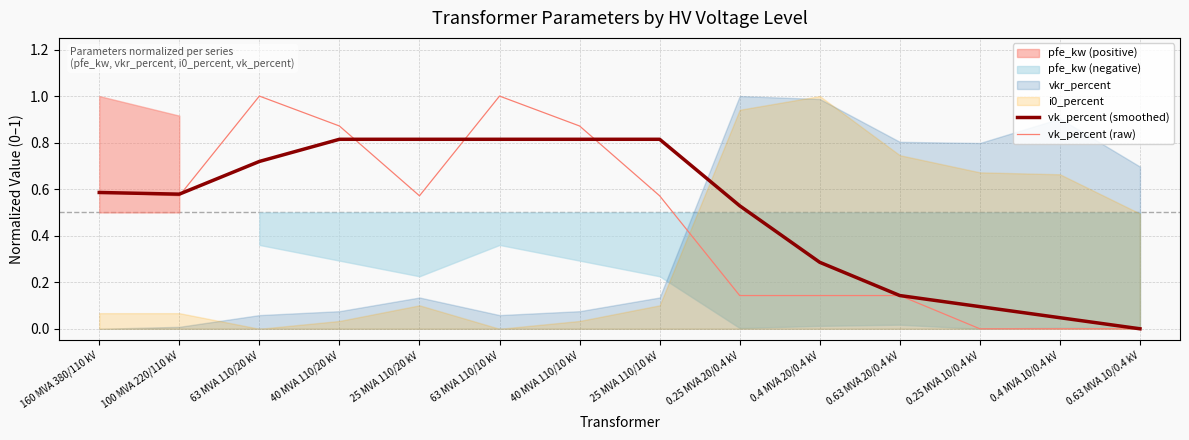

Is the value of vk_percent (raw) at 0.4 MVA 20/0.4 kV greater than the value of vk_percent (smoothed) at 0.25 MVA 10/0.4 kV?

Yes